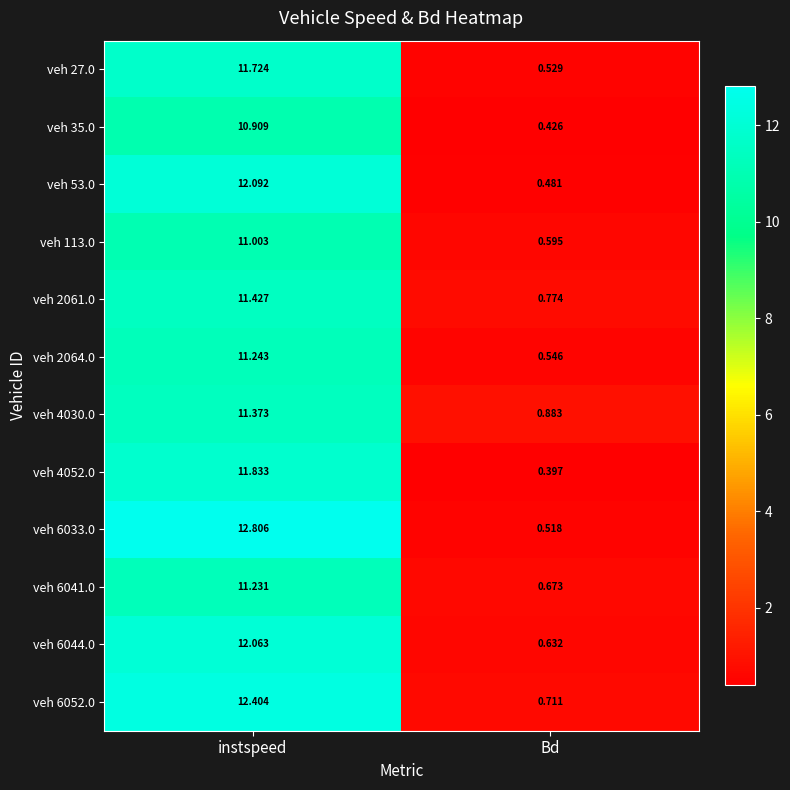

Is the value of veh 4052.0 at Bd greater than the value of veh 6052.0 at instspeed?

No